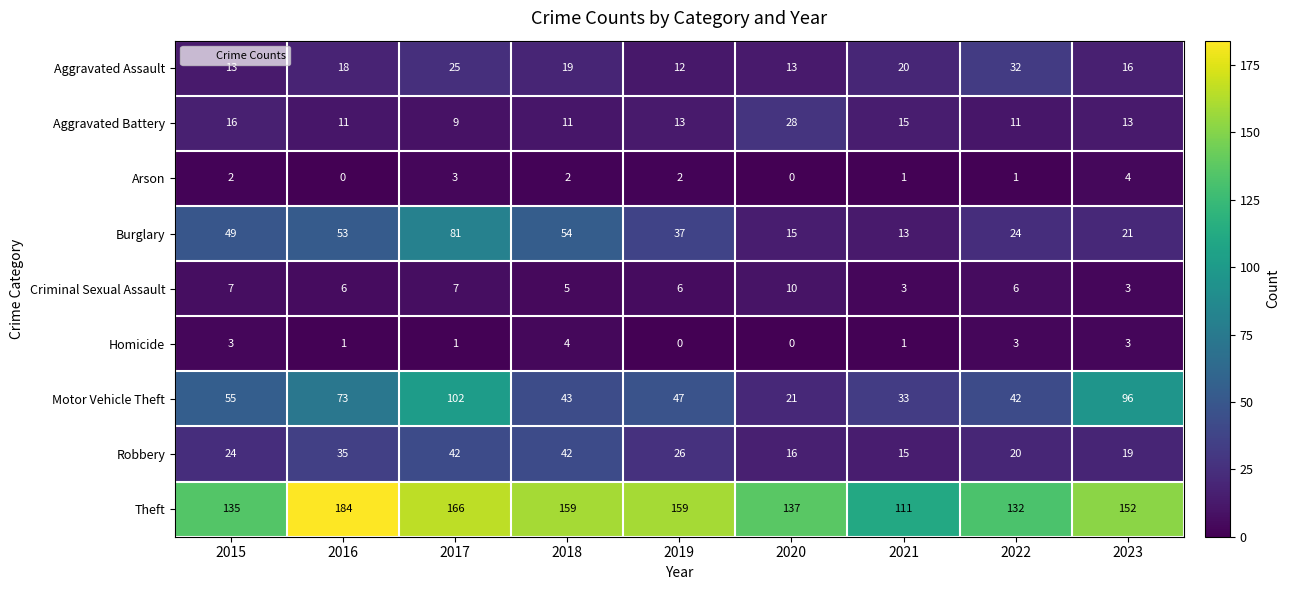

At which label does Theft reach its minimum?

2021